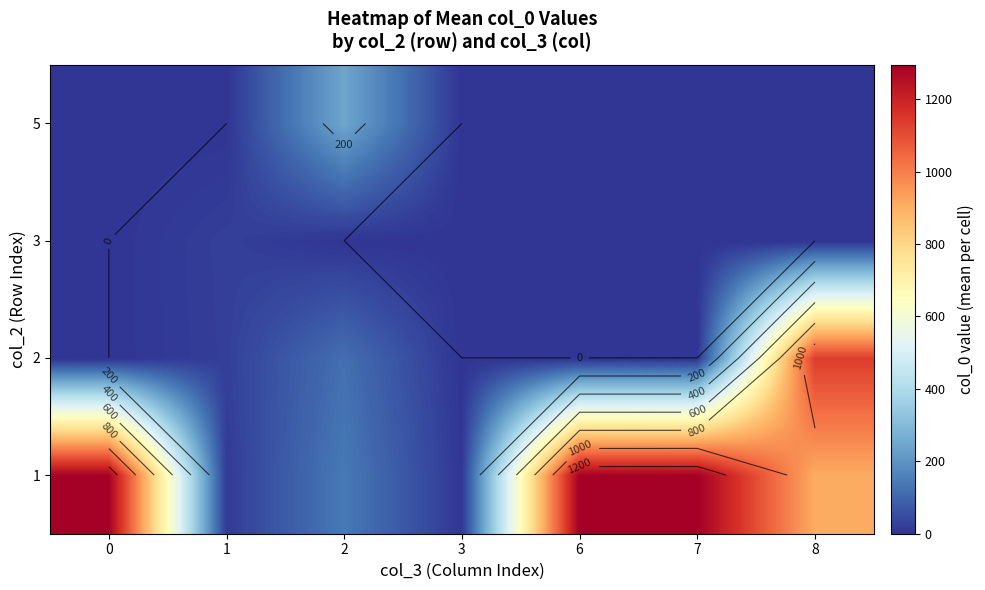

How many values in the 5 series exceed 0?

1